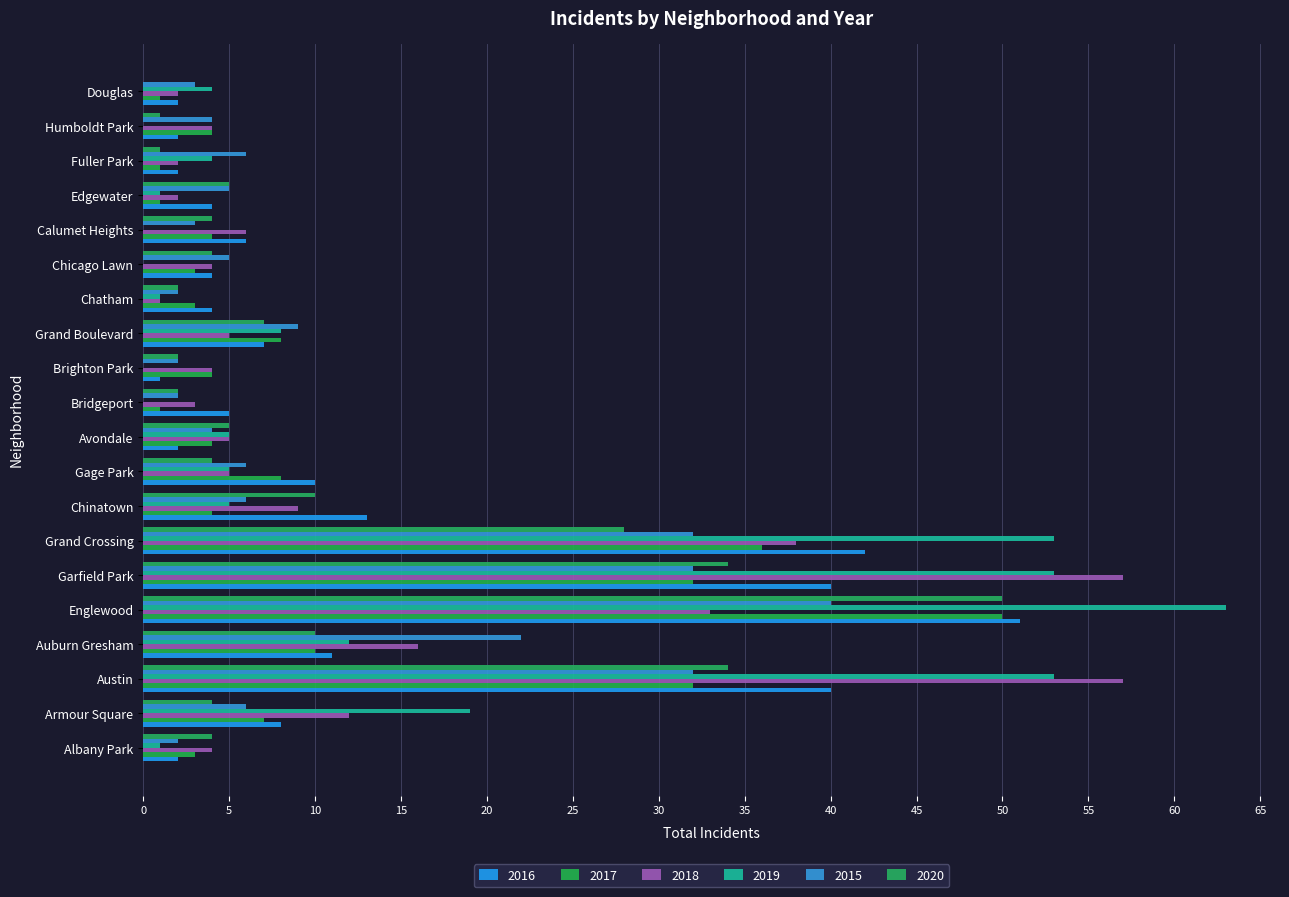

How many bars are there in total?

120